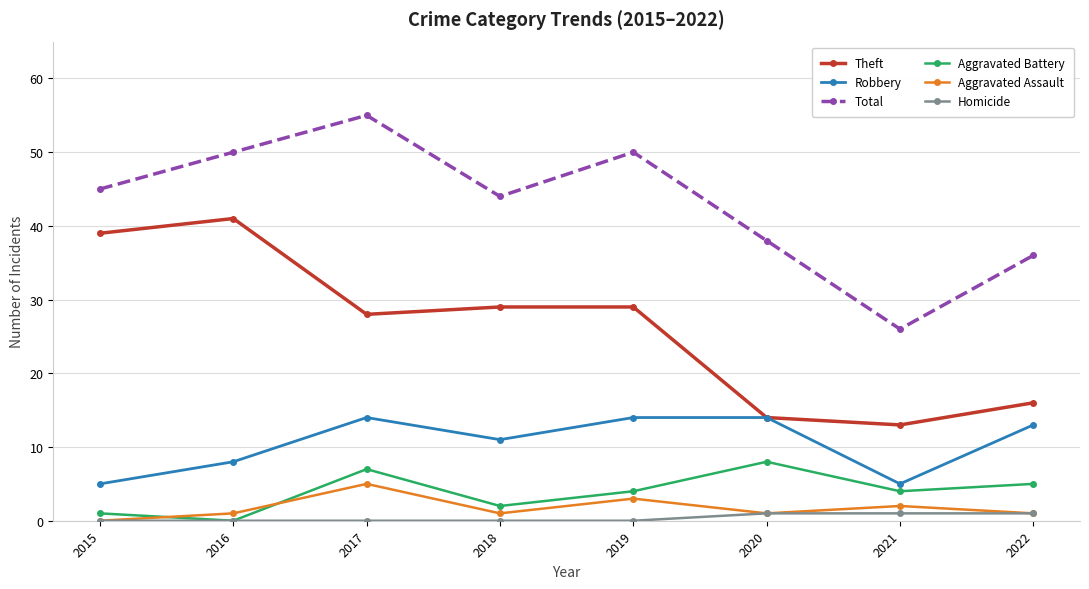

How many lines are shown in the chart?

6